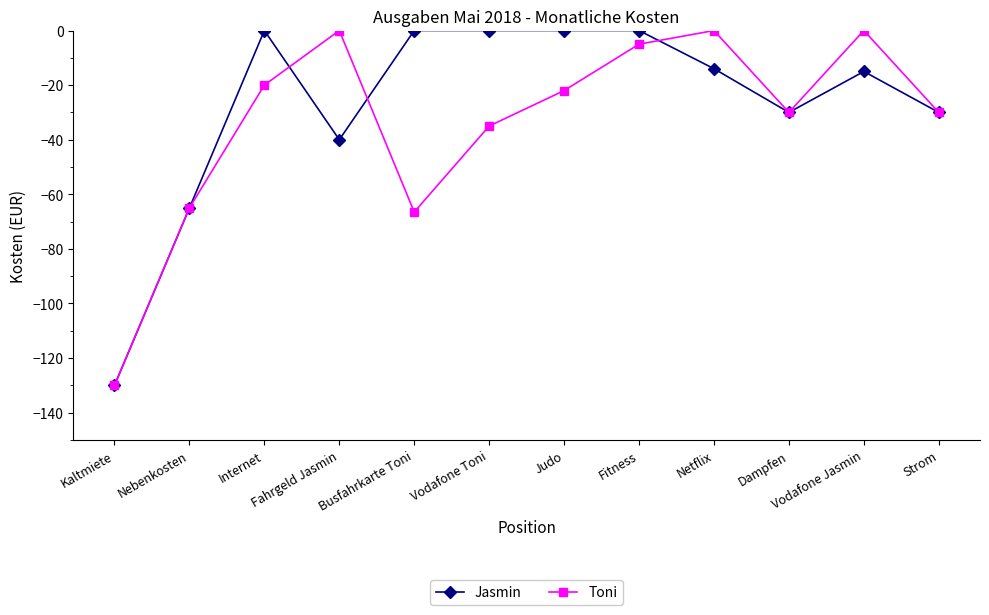

What is the difference between the maximum and minimum values in the Jasmin series?

130.0